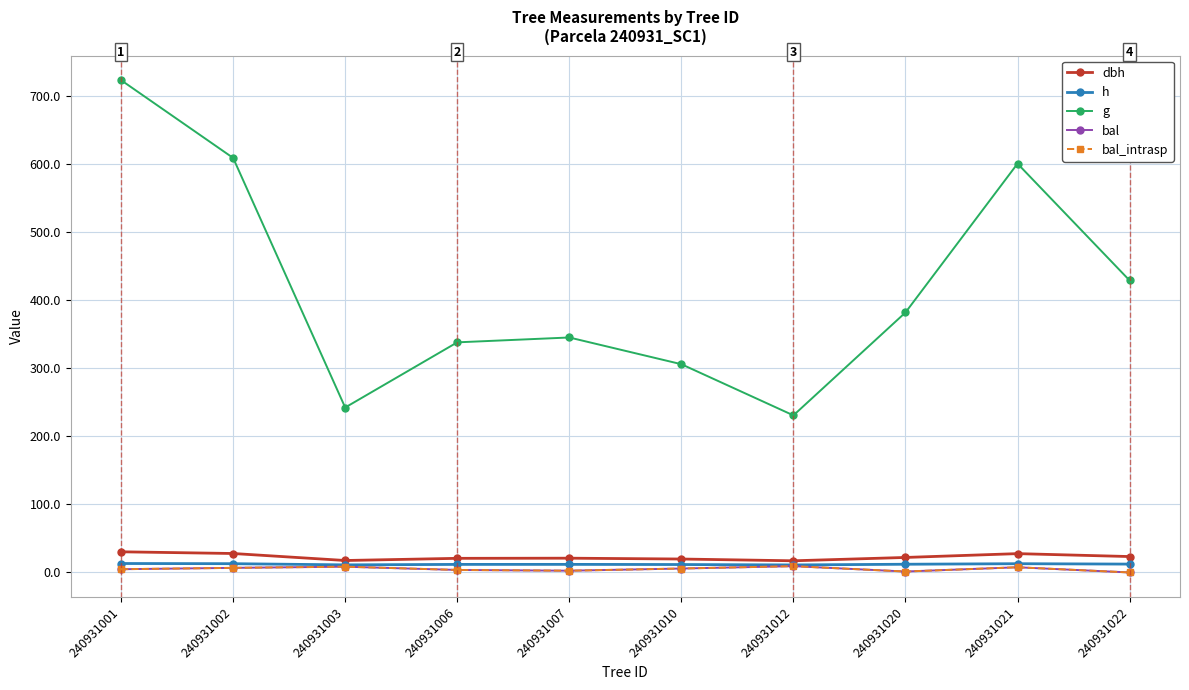

What is the average value of the bal_intrasp series?

5.0